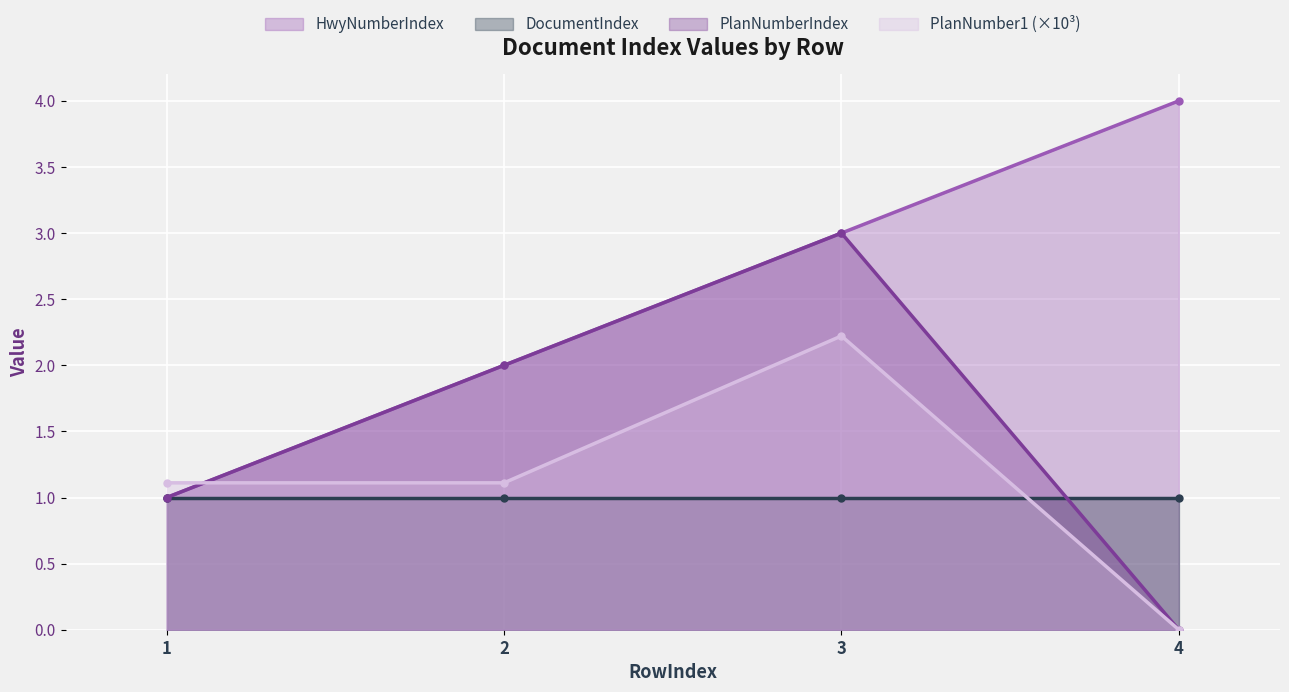

At which label does PlanNumberIndex first exceed 2?

3